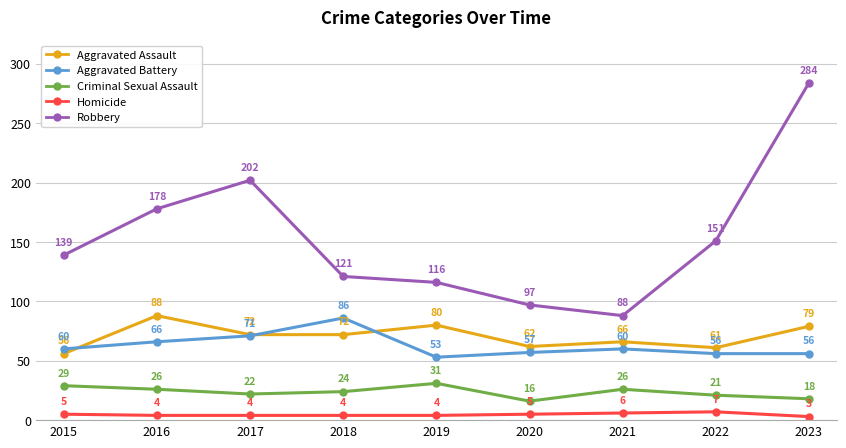

Which series has the largest total across all categories?

Robbery